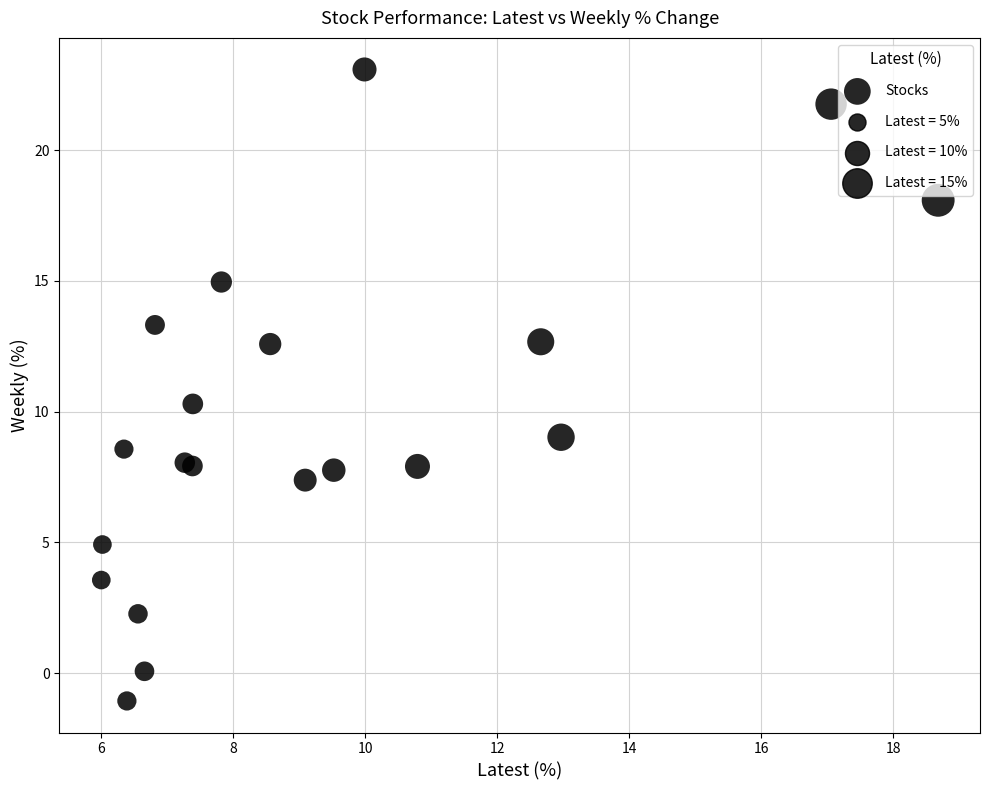

What Y value in the scatter plot is closest to 11?

10.3